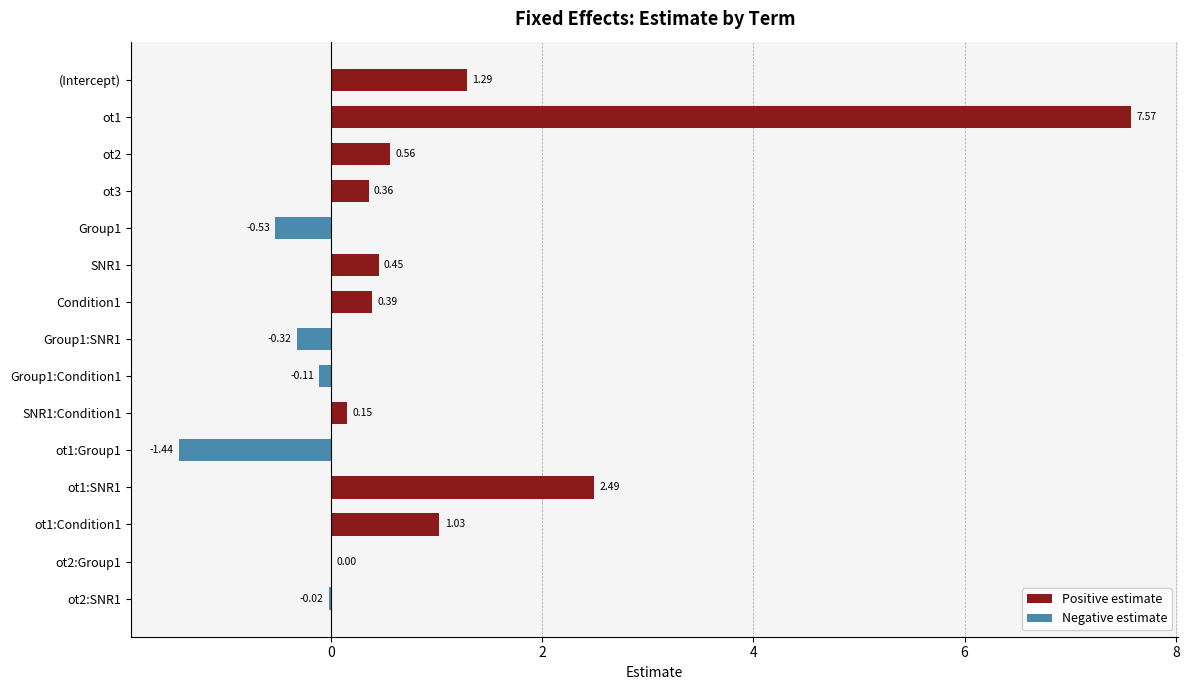

What is the value of the Positive estimate bar at the 12th from the left?

2.5